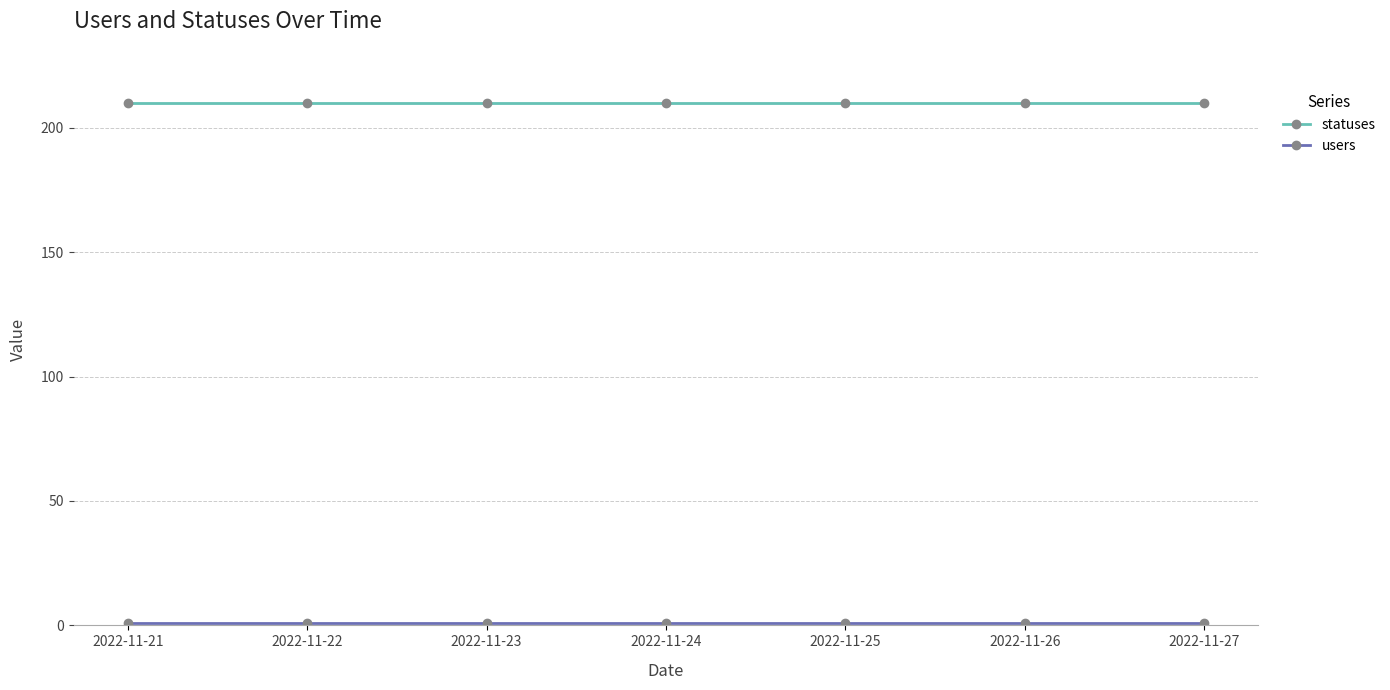

What is the sum of the statuses values at 2022-11-26 and 2022-11-24?

420